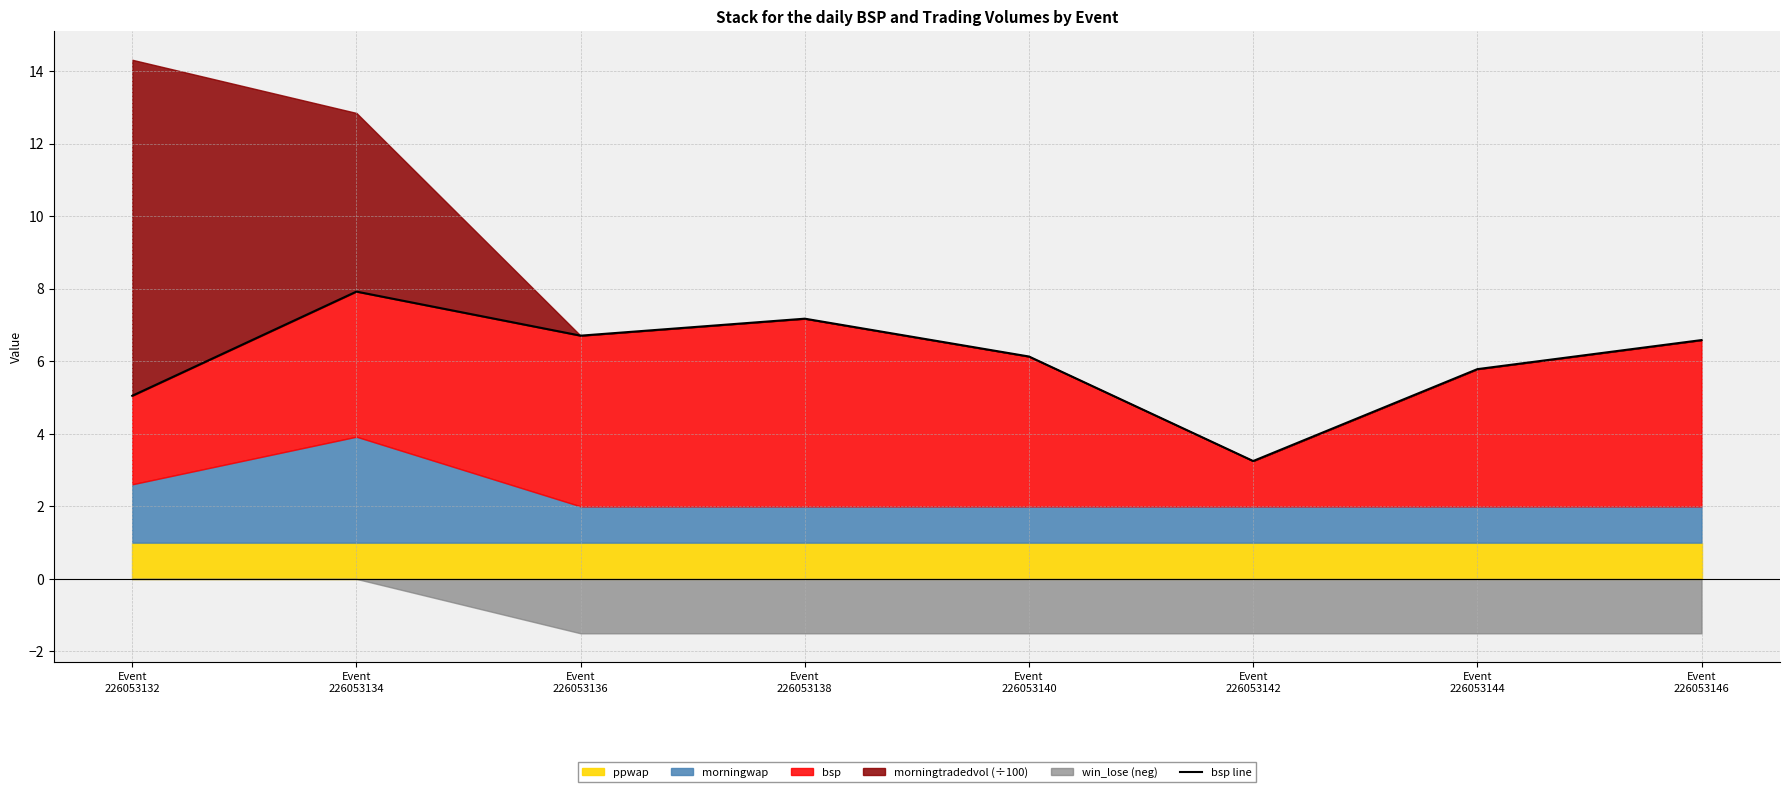

How many data points are less than 6?

3